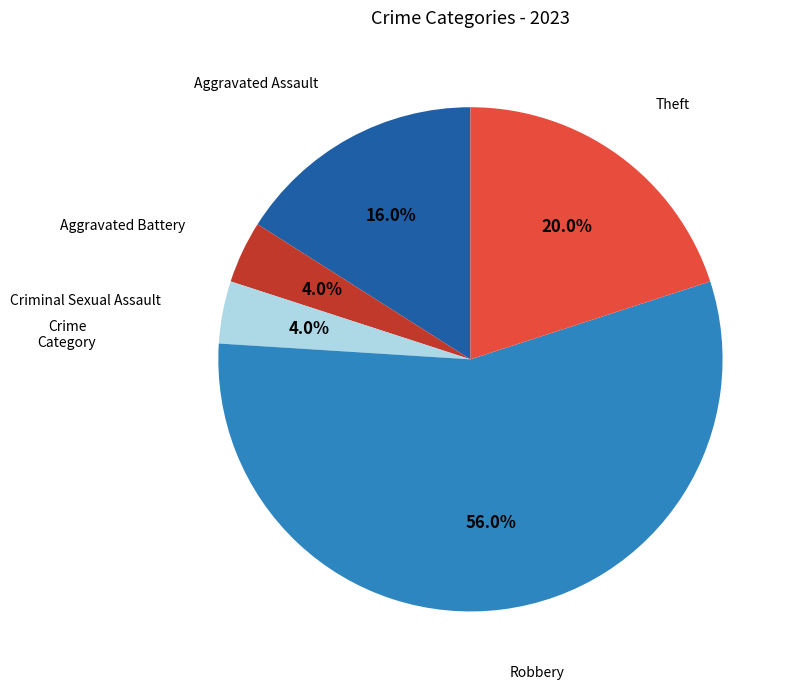

Is there a majority slice in this chart?

Yes